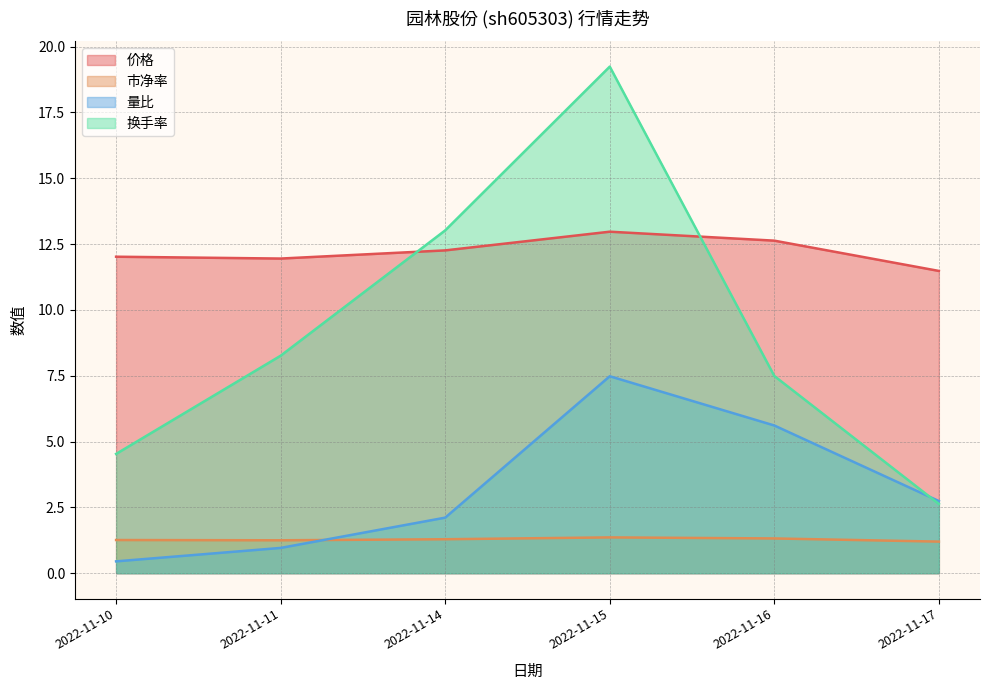

List the series in order of their overall mean, lowest first.

市净率, 量比, 换手率, 价格